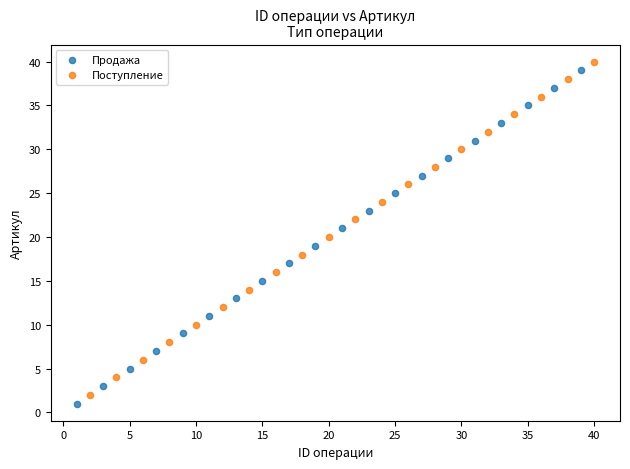

Which series contains the highest Y value?

Поступление